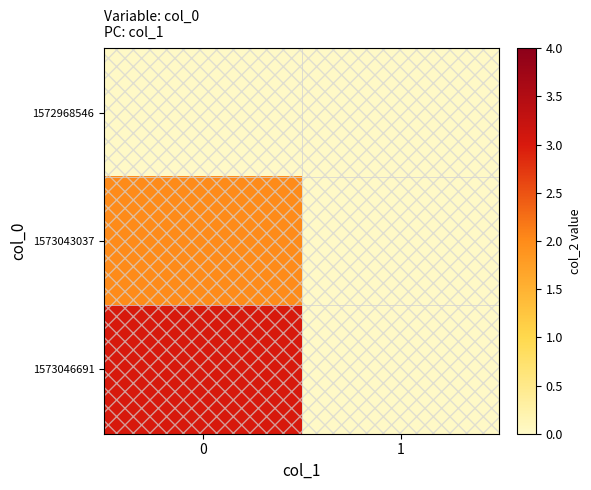

Reading left to right, what are all the values shown in this chart?

1572968546: 0=0	1=0
1573043037: 0=2	1=0
1573046691: 0=3	1=0